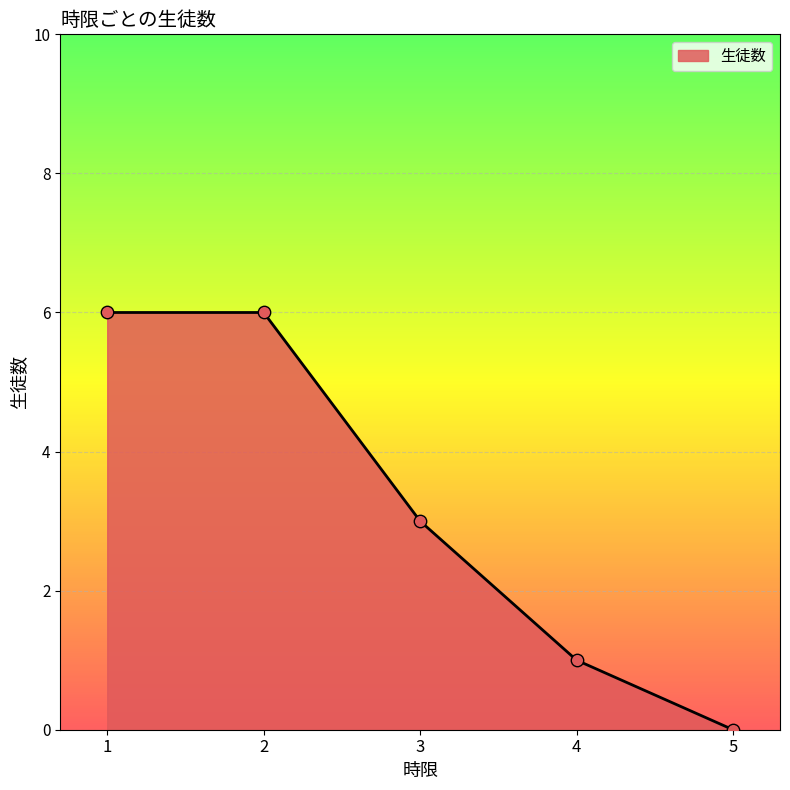

What is the change in value from 2 to 3?

-3